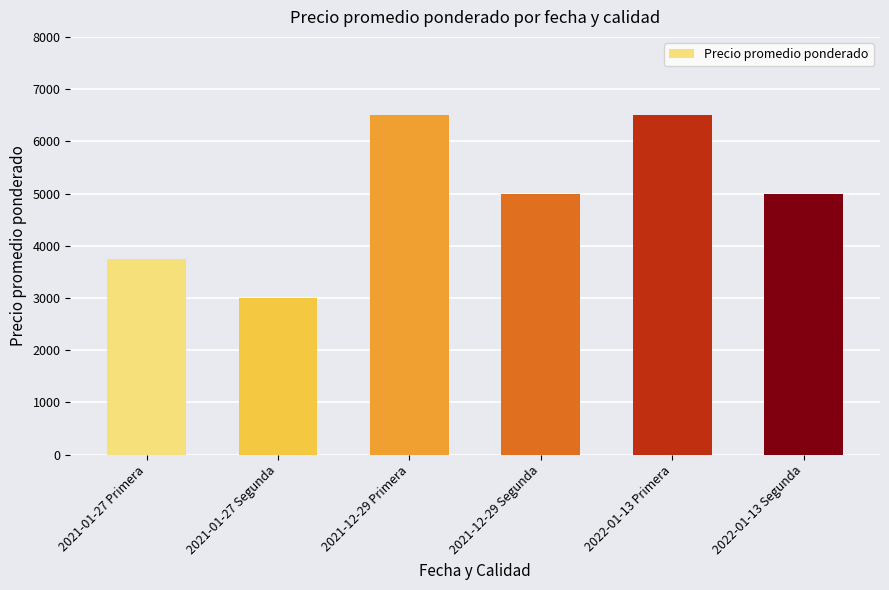

What is the smallest value displayed?

3000